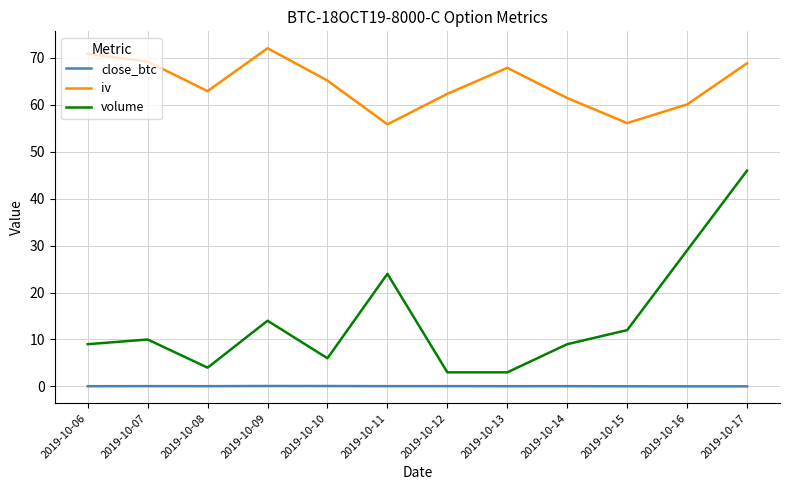

What is the sum of all iv values?

773.0